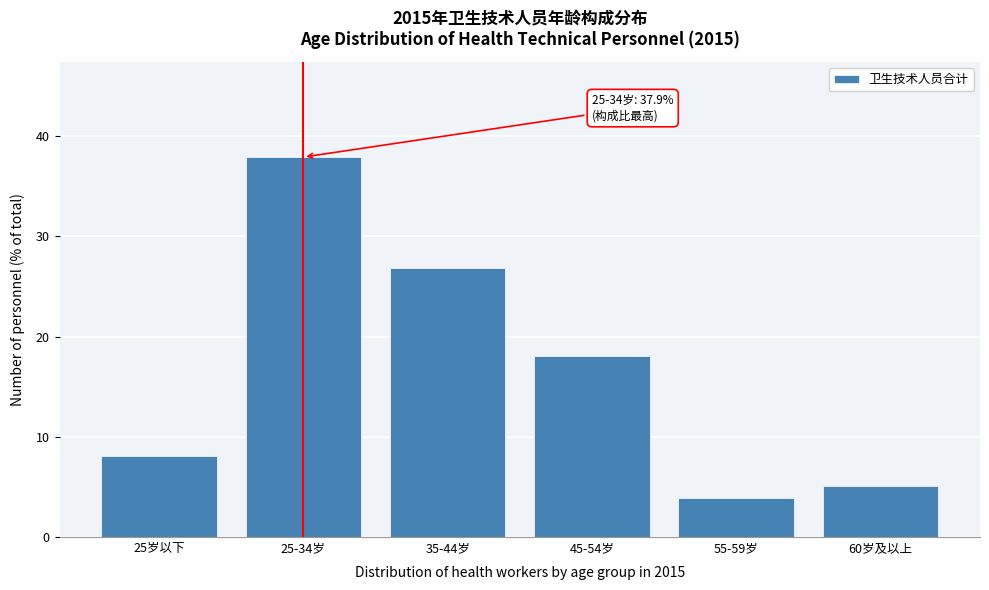

Reading right to left, what are all the values shown in this chart?

60岁及以上=5.1	55-59岁=3.9	45-54岁=18.1	35-44岁=26.8	25-34岁=37.9	25岁以下=8.1